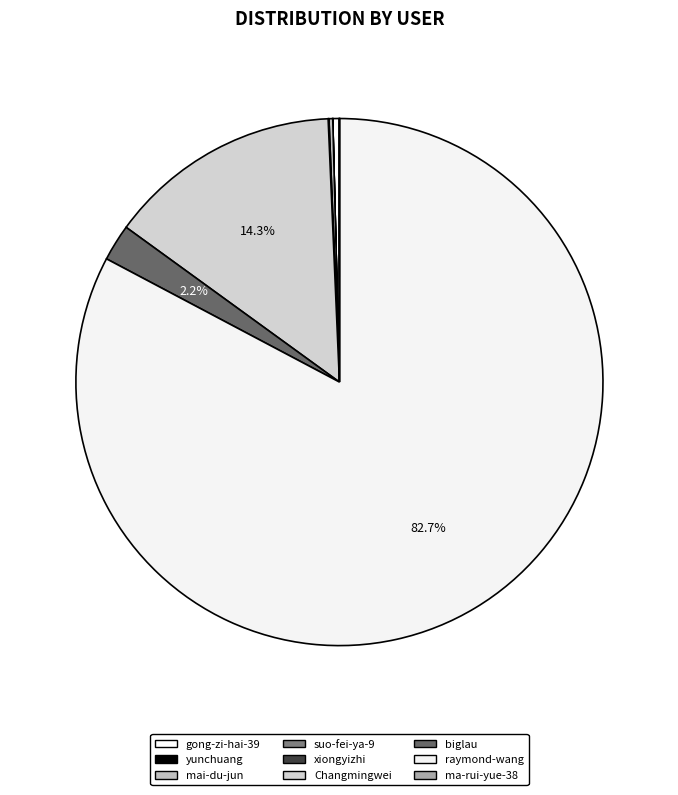

How many slices are in this pie chart?

9